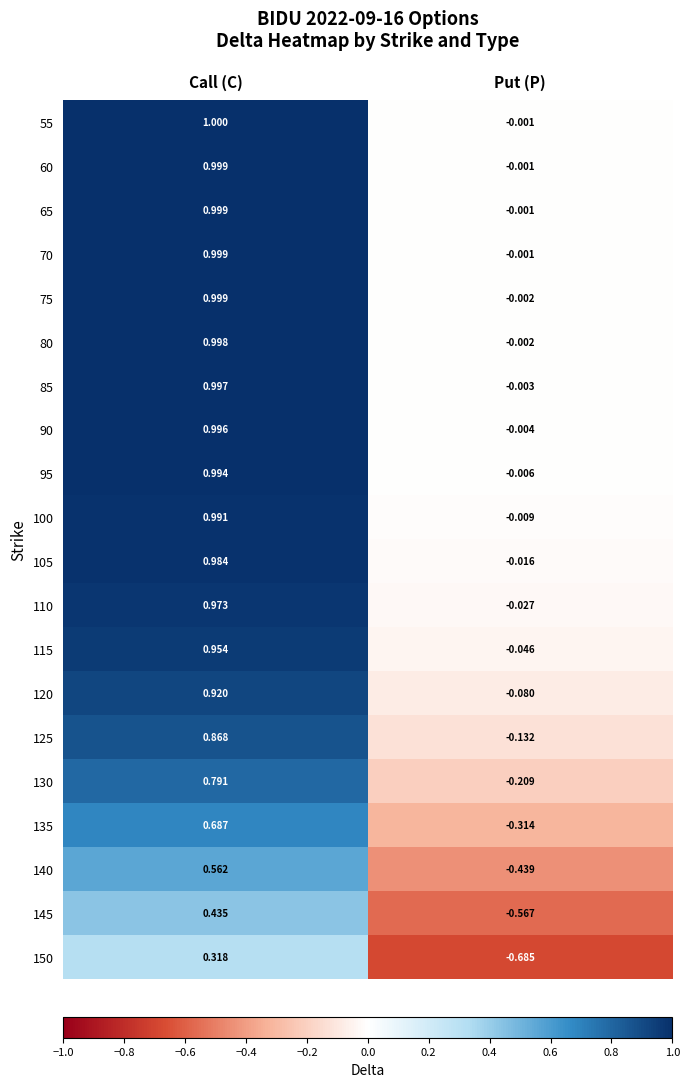

Is the value of 145 at Call (C) greater than the value of 135 at Call (C)?

No